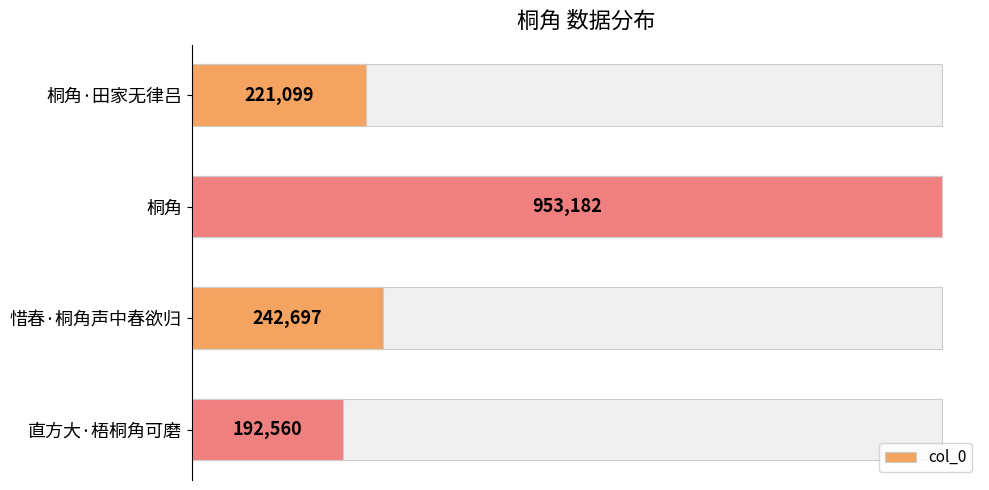

What is the value of the 2nd bar from the left?

953182